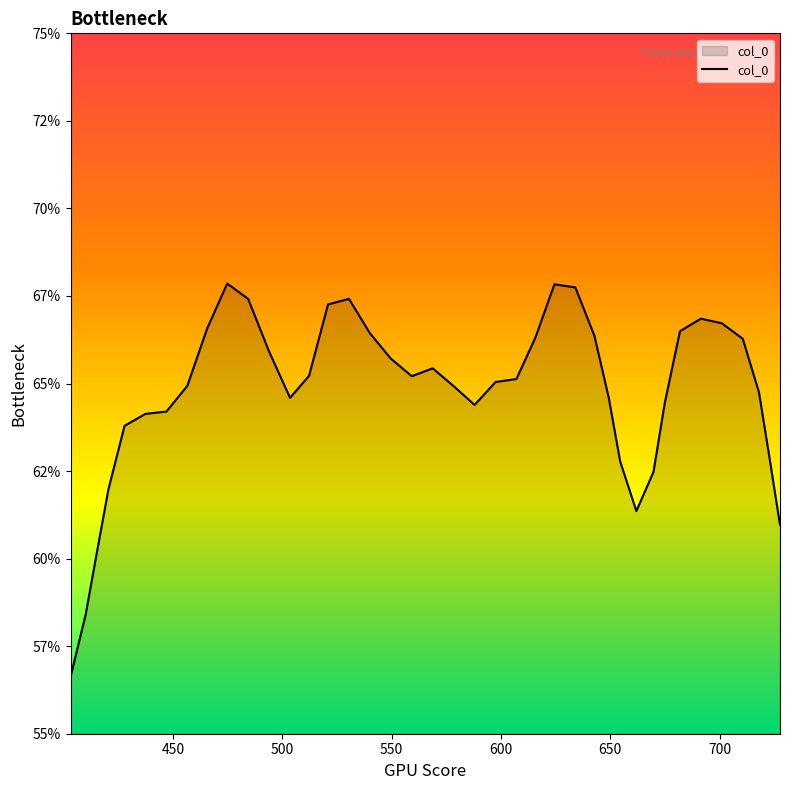

Does the chart display data point markers on the line(s)?

No